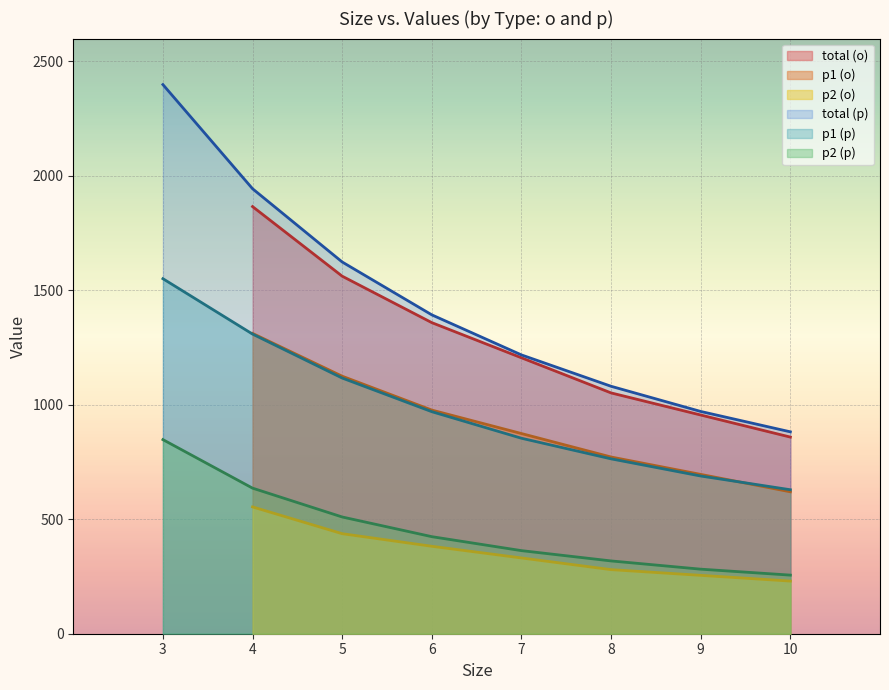

What is the sum of the total values at 4 and 3?

4265.0